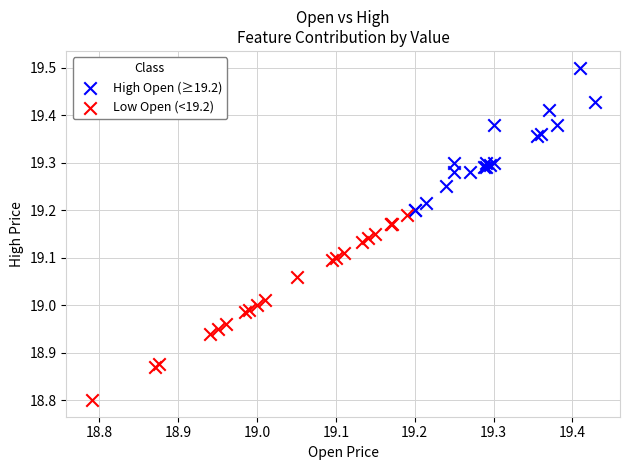

Which series has the widest spread of Y values?

Low Open (<19.2)